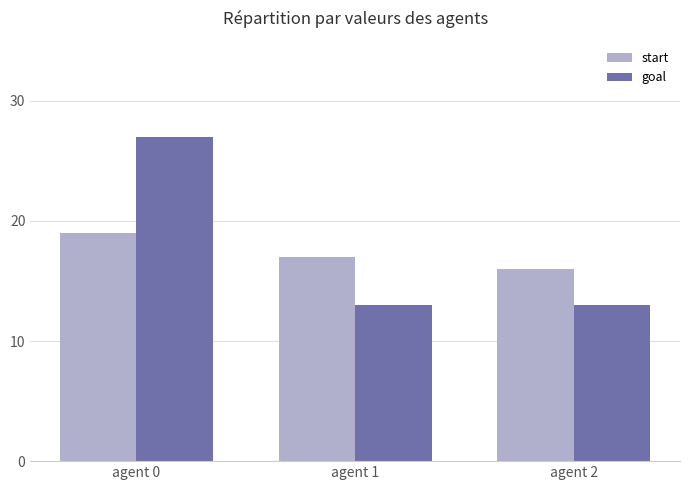

What is the average value of the goal series?

18